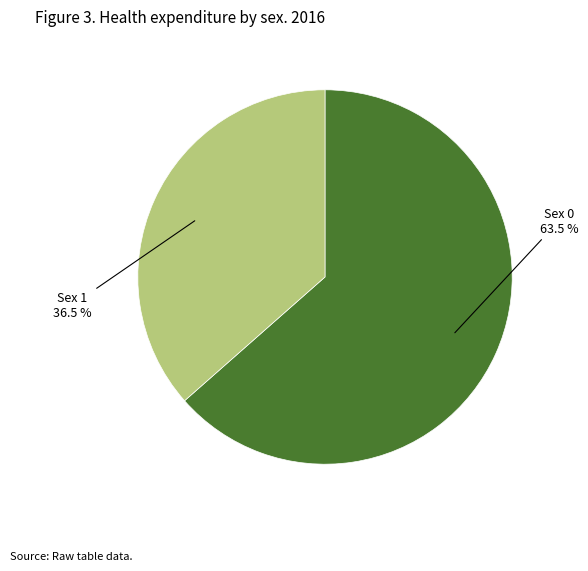

Count the number of slices in the pie.

2